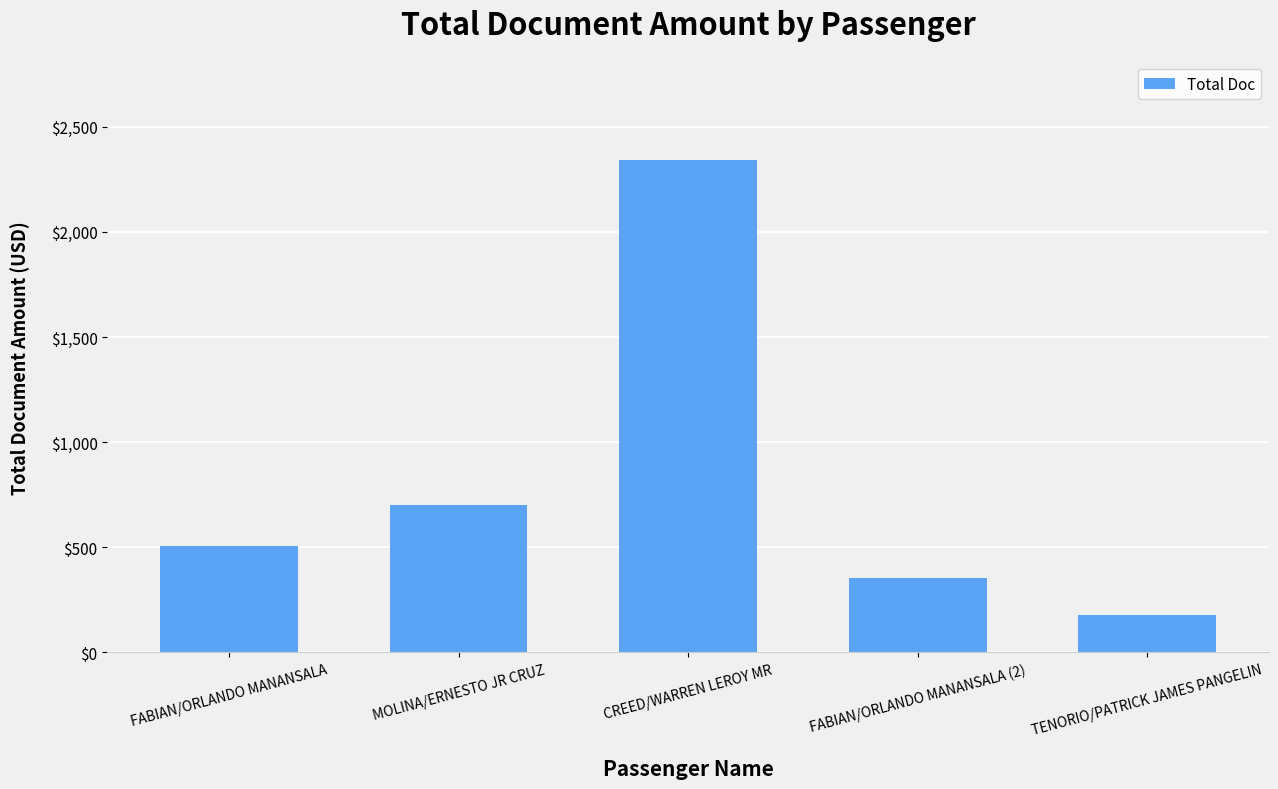

Reading left to right, transcribe all the data shown in this chart.

504	702	2341	352	179